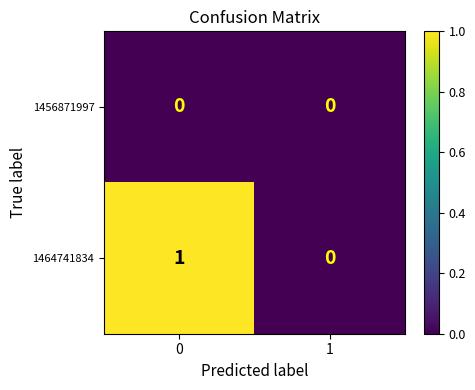

Reading right to left, what are all the values shown in this chart?

1456871997: 1=0	0=0
1464741834: 1=0	0=1